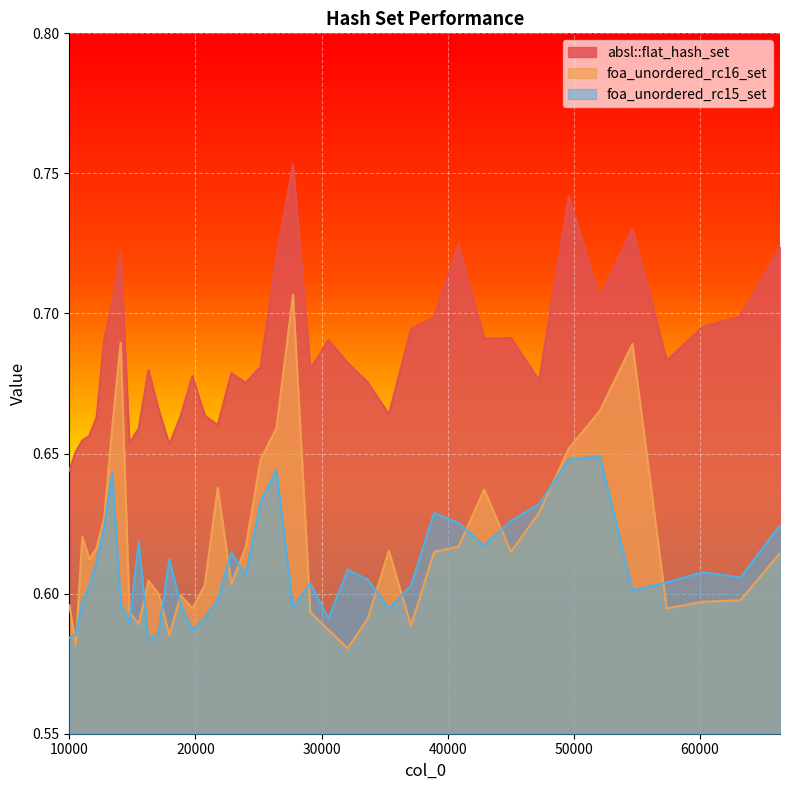

Where is the first local maximum for foa_unordered_rc16_set?

11025